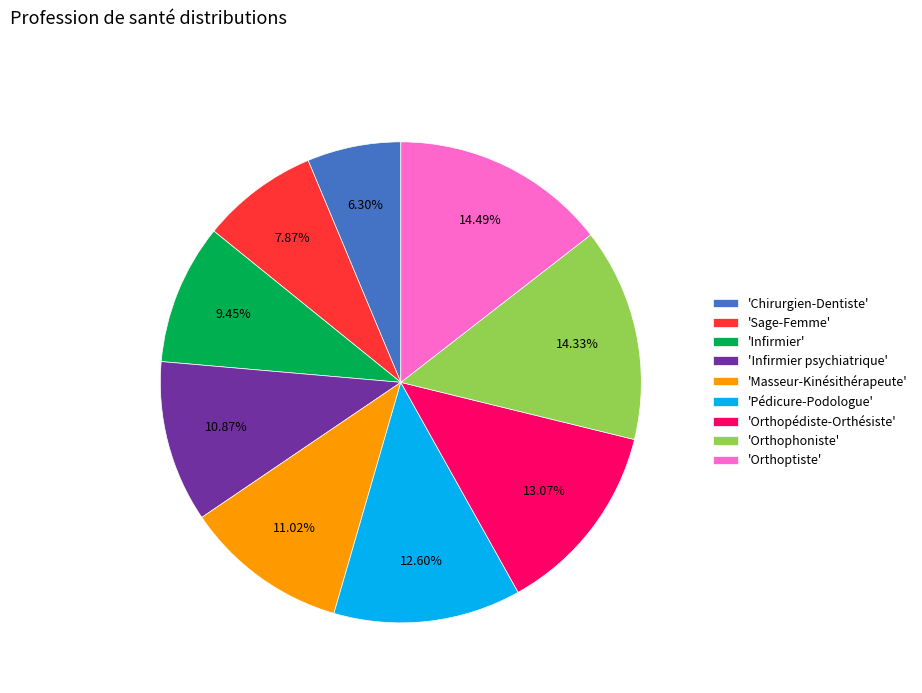

Is the sum of 'Infirmier psychiatrique' and 'Orthopédiste-Orthésiste' greater than half?

No